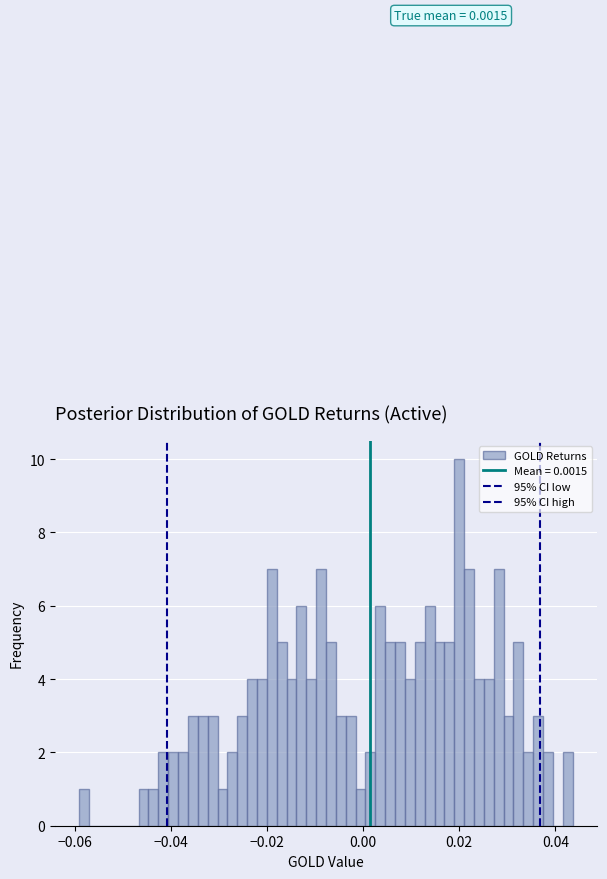

Around what value on the x-axis is the tallest bar? Give the approximate position of its centre, as read against the axis.

0.020